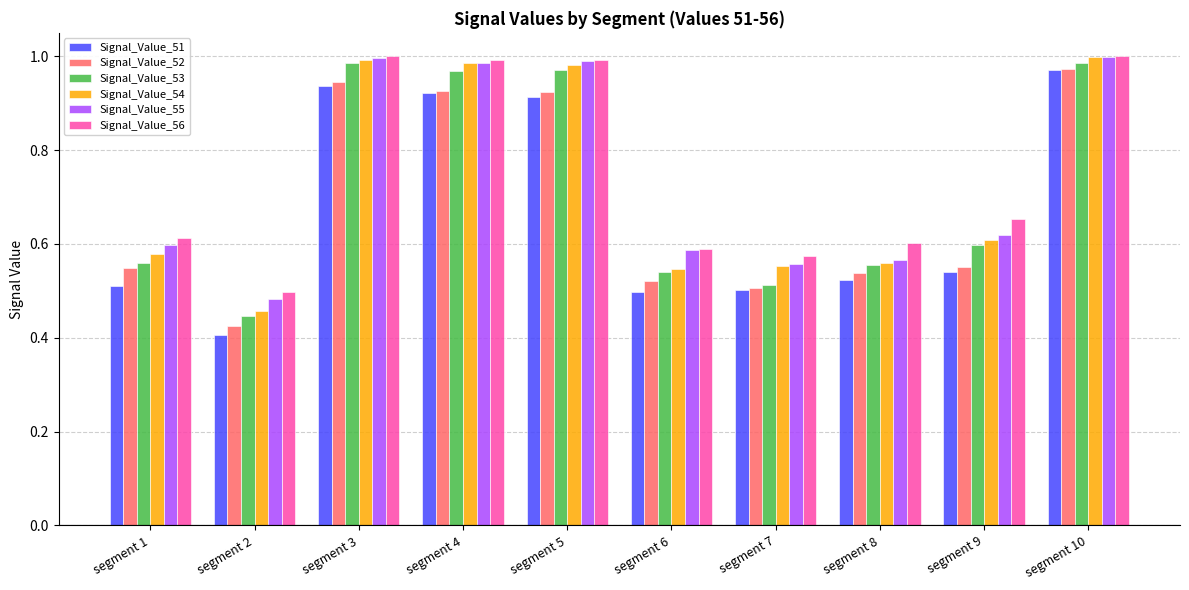

How many data points does each series have?

10